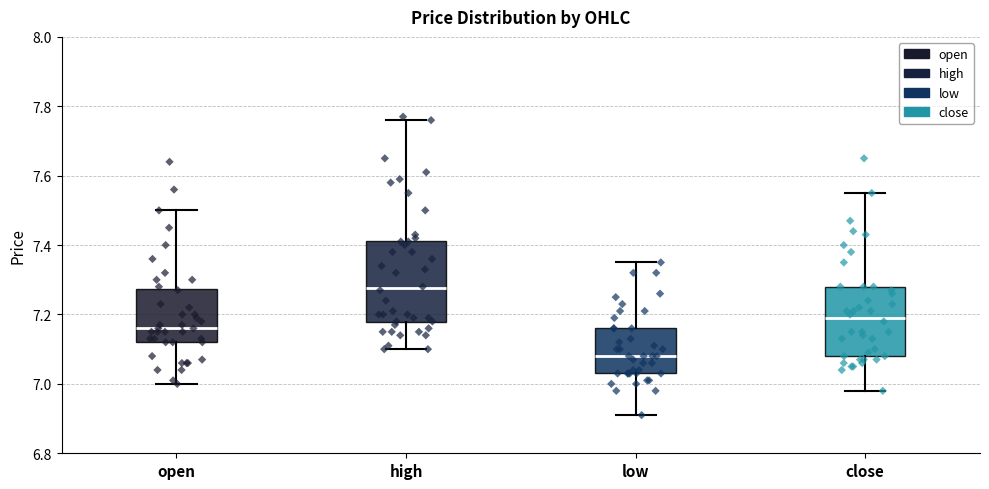

Reading left to right, read every box against the y-axis: the position of its median line, the range the box covers, and the ends of its whiskers. The values are not printed on the chart, so give them approximately, as read against the axis.

open: median 7.16, box 7.12 to 7.28, whiskers 7.00 to 7.50
high: median 7.28, box 7.18 to 7.42, whiskers 7.10 to 7.76
low: median 7.08, box 7.04 to 7.16, whiskers 6.92 to 7.36
close: median 7.20, box 7.08 to 7.28, whiskers 6.98 to 7.56